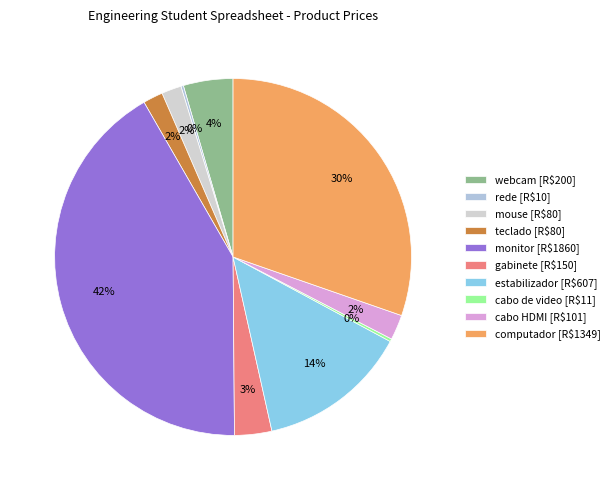

How many segments does this pie chart have?

10